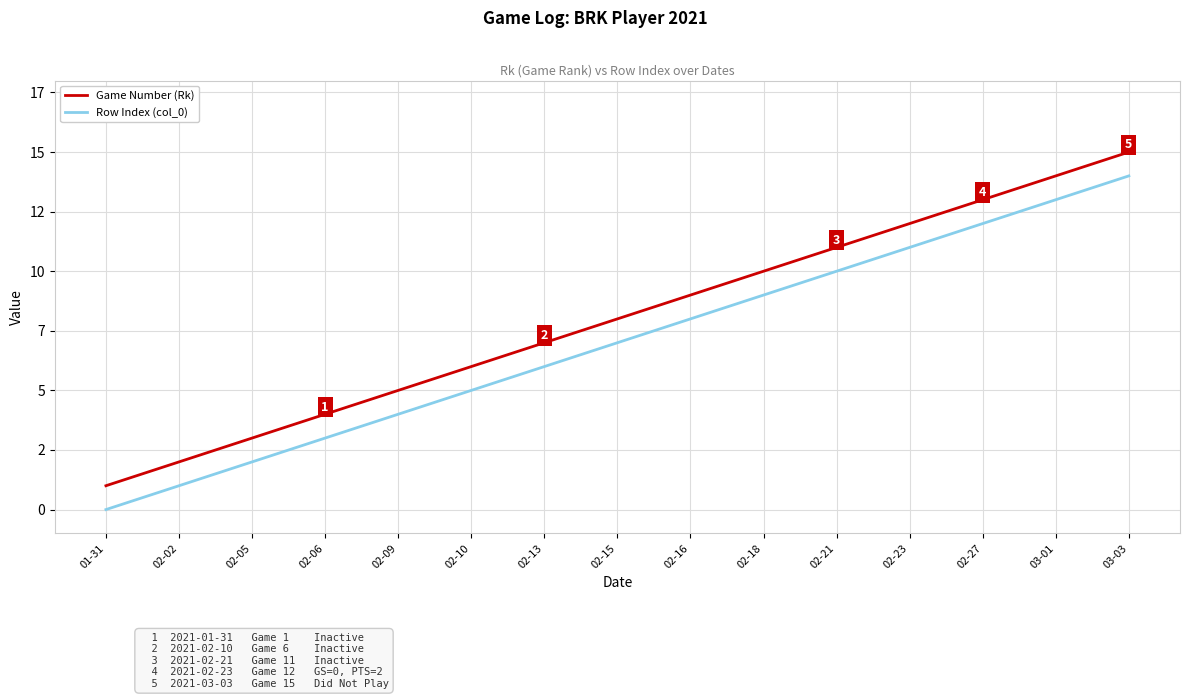

True or false: Row Index (col_0) and Game Number (Rk) intersect in this chart.

False